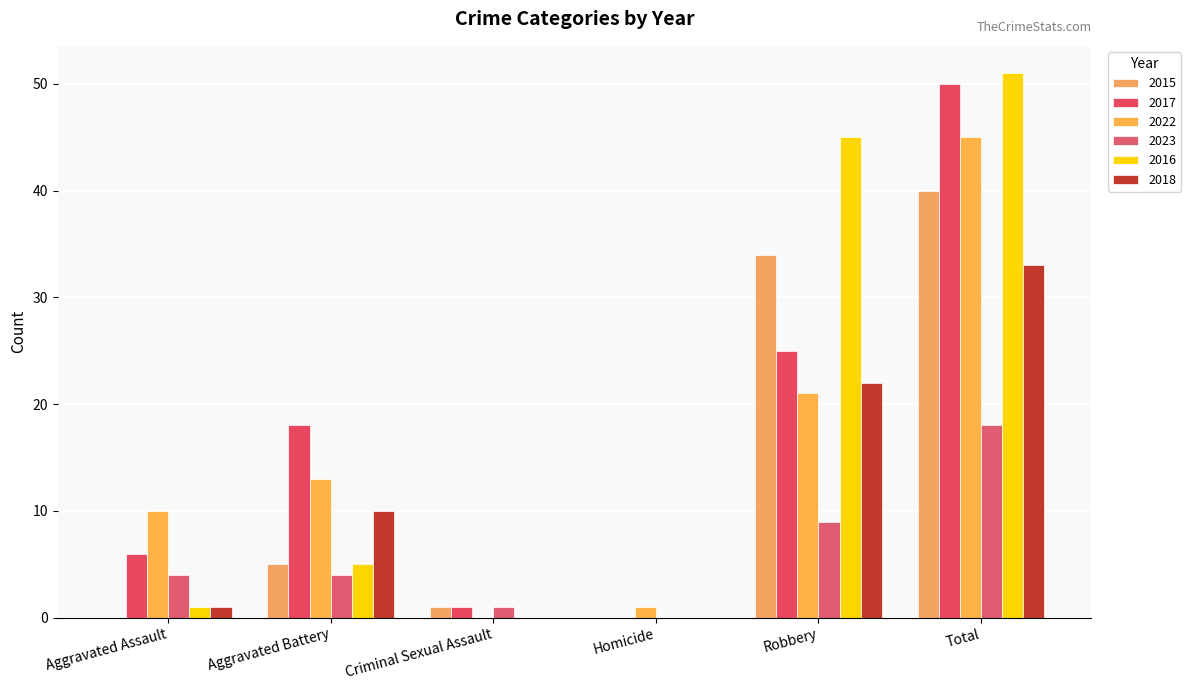

What is the spread (max minus min) of values at Aggravated Assault?

10